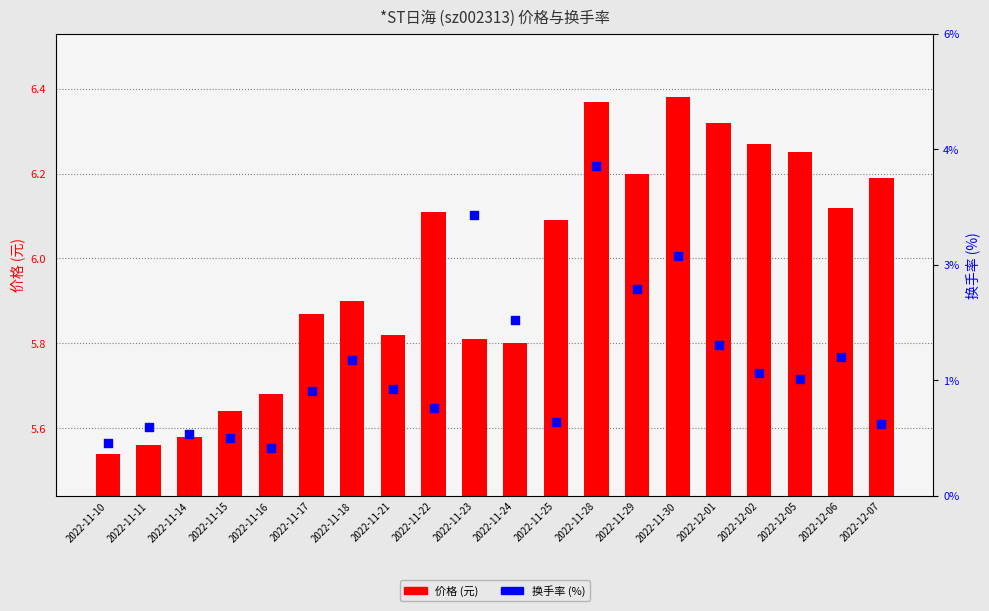

Is the value of 换手率 (%) at 2022-12-06 greater than the value of 价格 (元) at 2022-12-01?

No